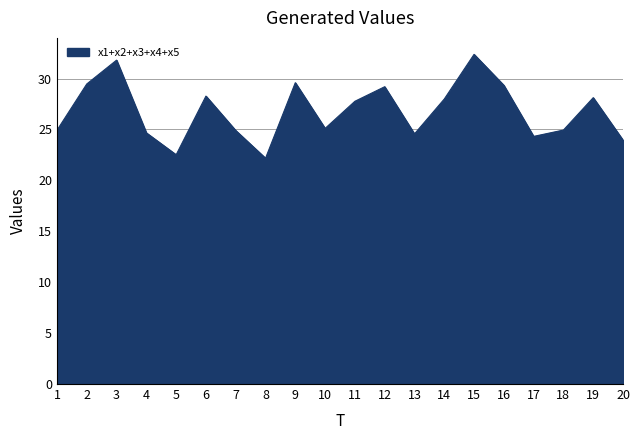

What is the difference between the maximum and minimum values?

10.2